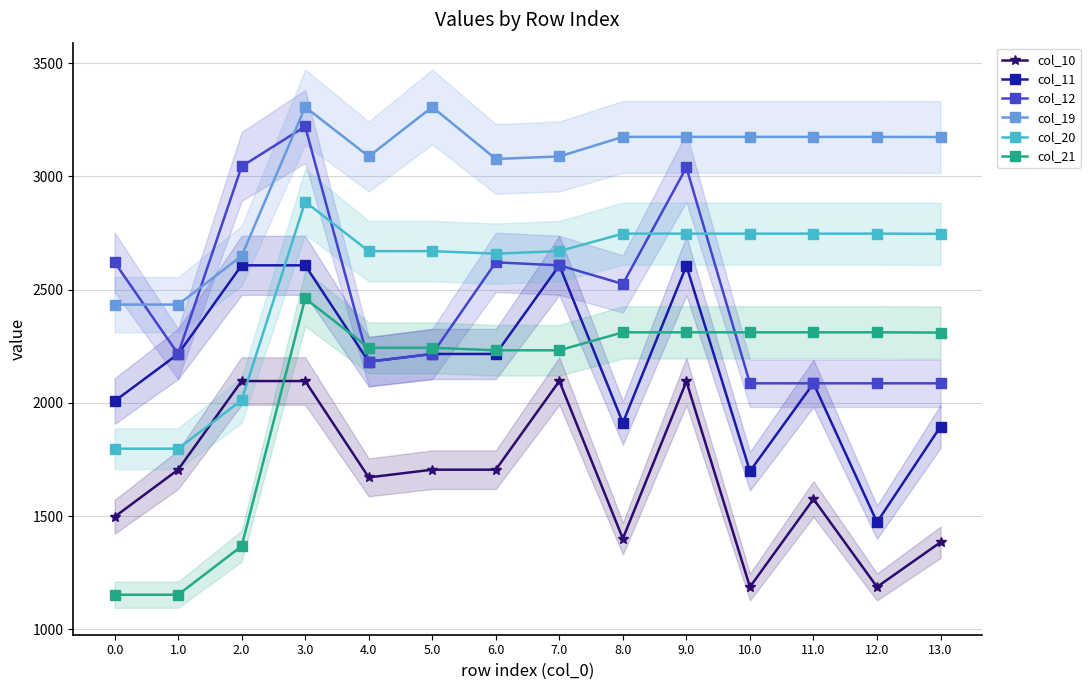

Where is the first local minimum for col_11?

4.0